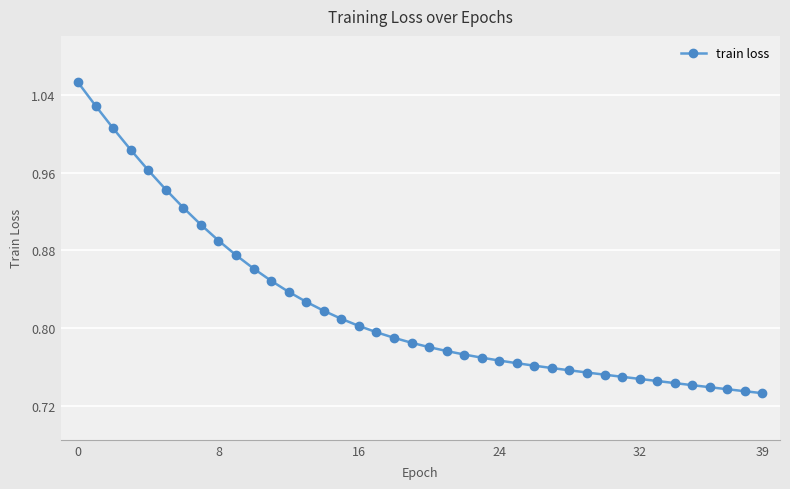

At which label is the value closest to 0?

39